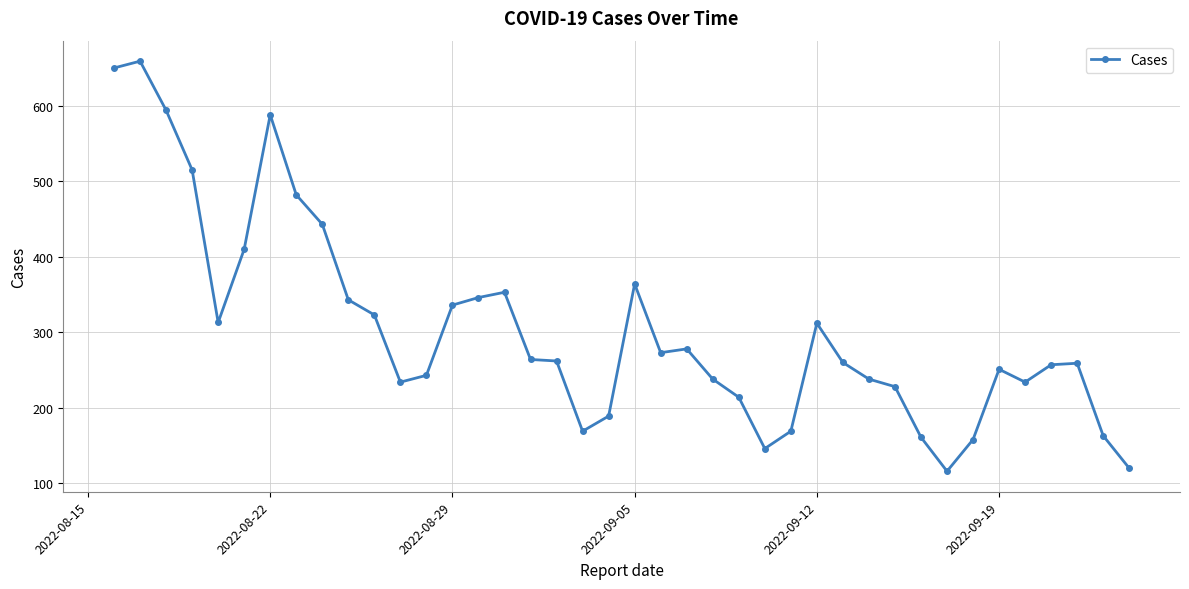

What is the average value?

304